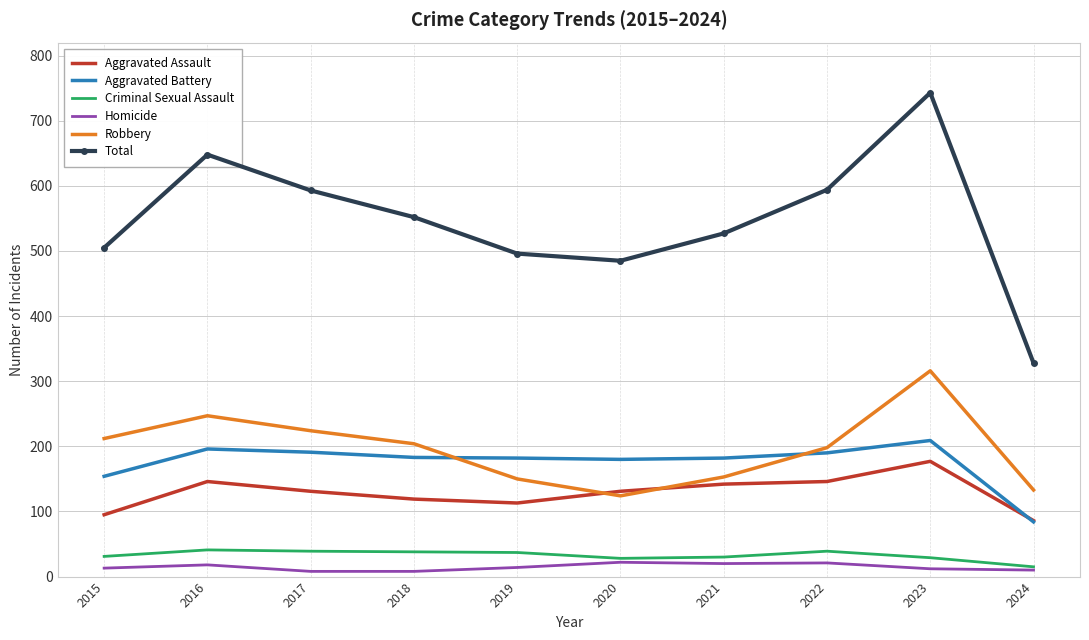

Which category has the highest value across all series?

2023